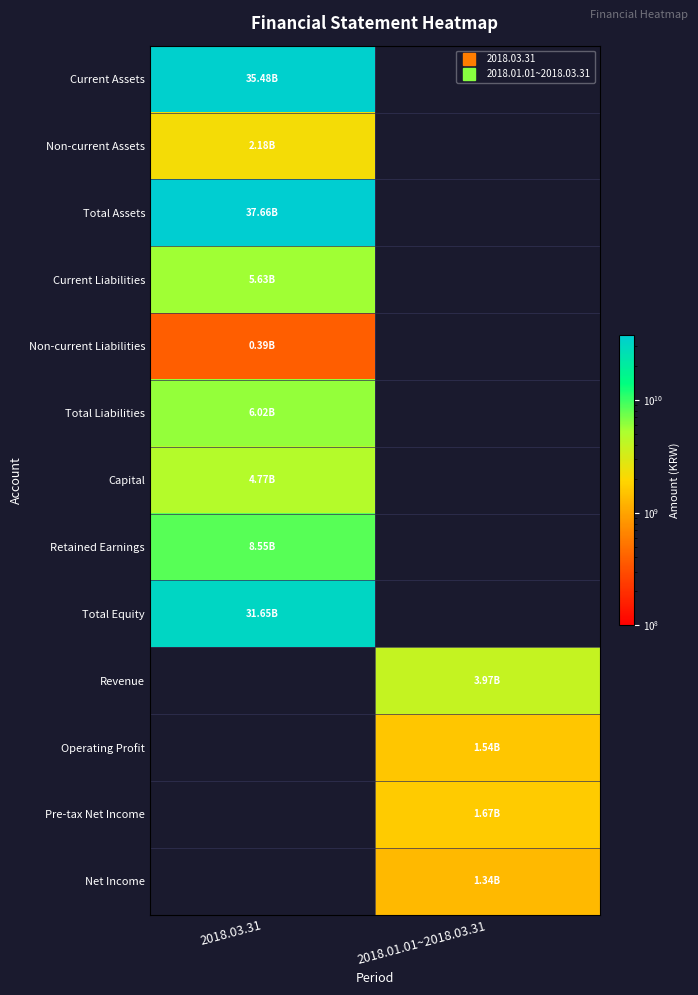

Reading right to left, transcribe all the data shown in this chart.

Current Assets: 2018.01.01~2018.03.31=0	2018.03.31=35482295863
Non-current Assets: 2018.01.01~2018.03.31=0	2018.03.31=2180234143
Total Assets: 2018.01.01~2018.03.31=0	2018.03.31=37662530006
Current Liabilities: 2018.01.01~2018.03.31=0	2018.03.31=5630515589
Non-current Liabilities: 2018.01.01~2018.03.31=0	2018.03.31=385555291
Total Liabilities: 2018.01.01~2018.03.31=0	2018.03.31=6016070880
Capital: 2018.01.01~2018.03.31=0	2018.03.31=4772470000
Retained Earnings: 2018.01.01~2018.03.31=0	2018.03.31=8548070738
Total Equity: 2018.01.01~2018.03.31=0	2018.03.31=31646459126
Revenue: 2018.01.01~2018.03.31=3974276402	2018.03.31=0
Operating Profit: 2018.01.01~2018.03.31=1542112912	2018.03.31=0
Pre-tax Net Income: 2018.01.01~2018.03.31=1669933606	2018.03.31=0
Net Income: 2018.01.01~2018.03.31=1335946885	2018.03.31=0